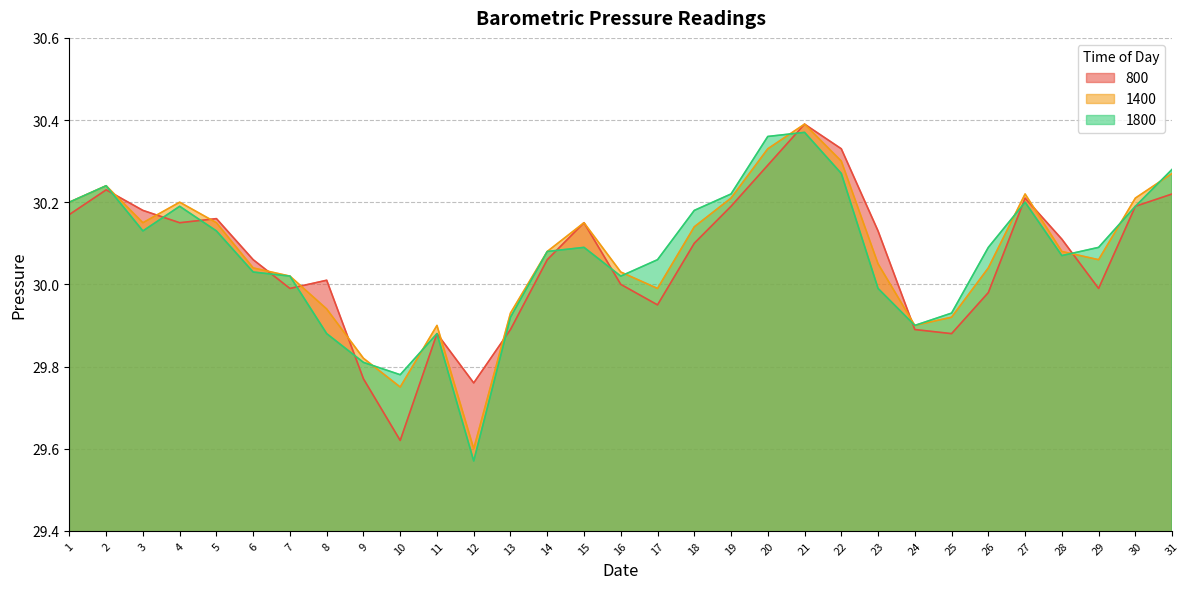

List the series in order of their overall mean, highest first.

1400, 1800, 800